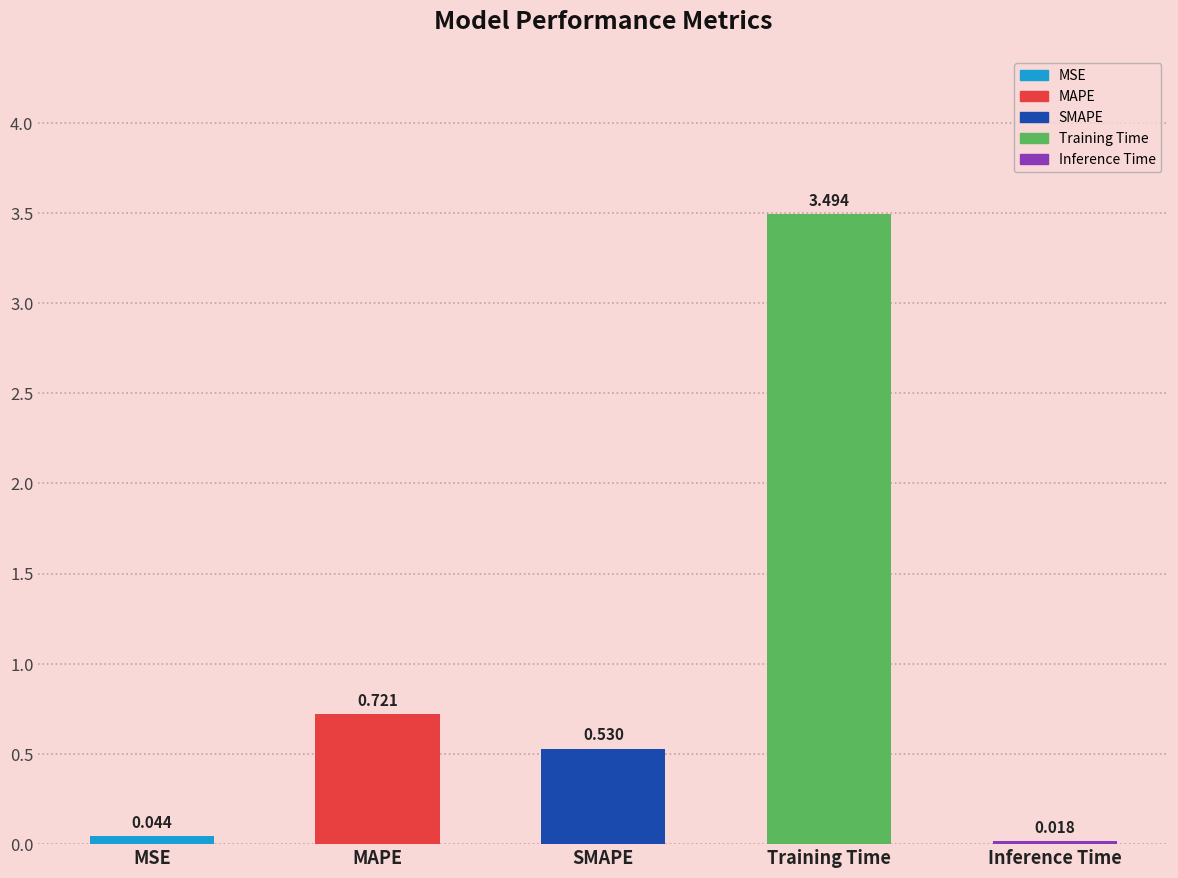

What is the difference between the maximum and minimum values?

3.5